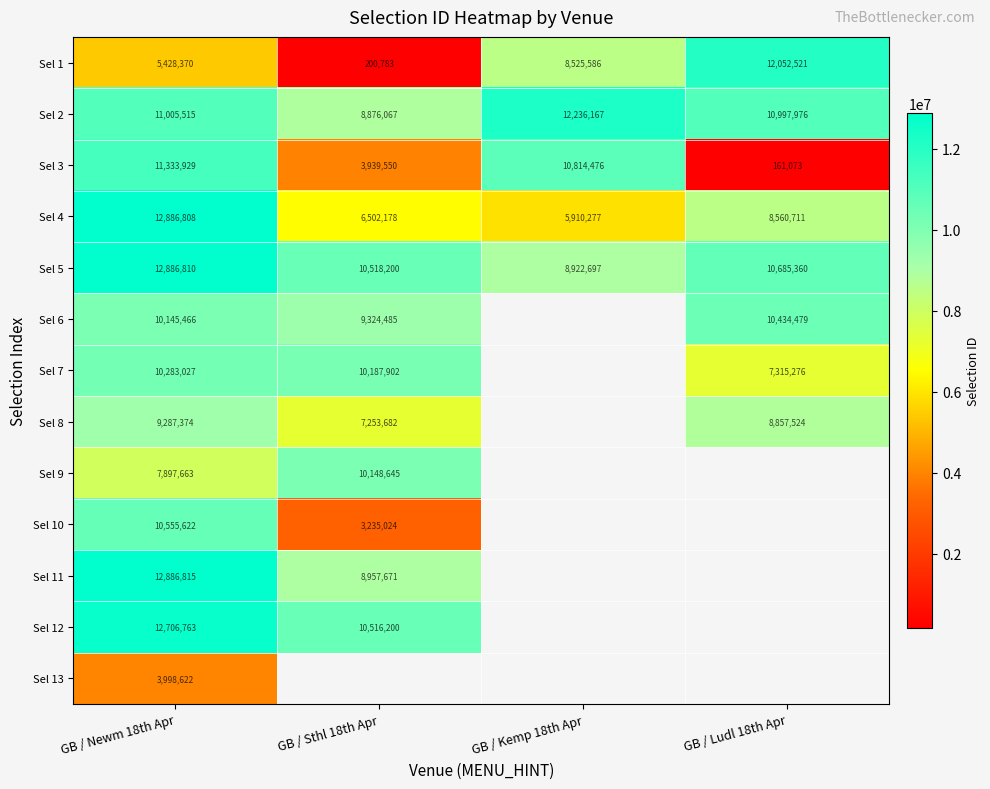

At which category is the sum across all series the highest?

GB / Newm 18th Apr